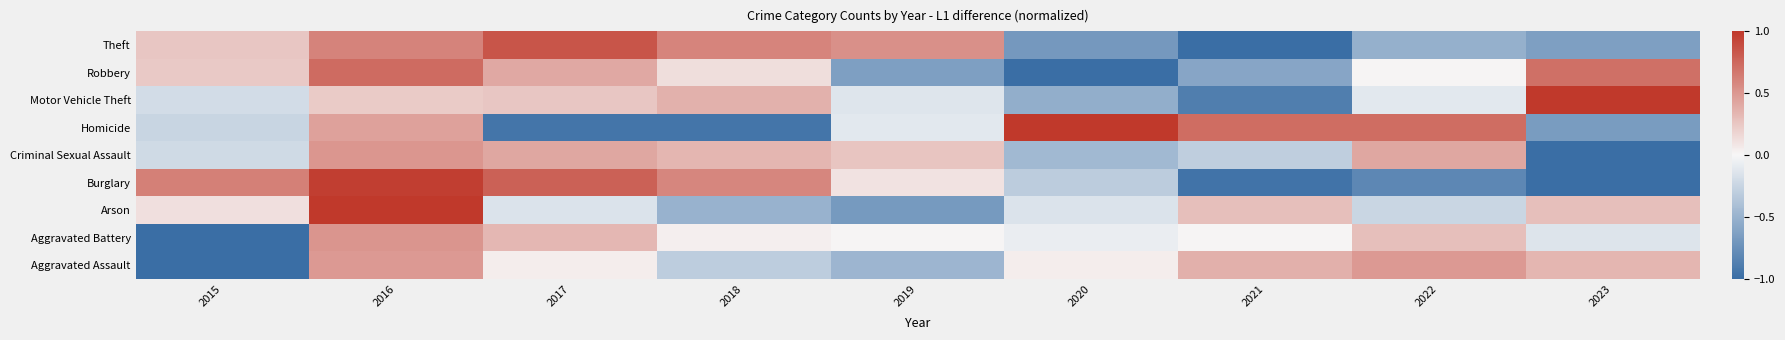

Reading left to right, extract all data points from this chart.

Aggravated Assault: 2015=-1.0	2016=0.5	2017=0.0	2018=-0.3	2019=-0.5	2020=0.0	2021=0.4	2022=0.5	2023=0.3
Aggravated Battery: 2015=-1.0	2016=0.5	2017=0.3	2018=0.0	2019=0.0	2020=-0.1	2021=0.0	2022=0.3	2023=-0.1
Arson: 2015=0.1	2016=1.0	2017=-0.1	2018=-0.5	2019=-0.7	2020=-0.1	2021=0.3	2022=-0.2	2023=0.3
Burglary: 2015=0.6	2016=1.0	2017=0.8	2018=0.6	2019=0.1	2020=-0.3	2021=-1.0	2022=-0.8	2023=-1.0
Criminal Sexual Assault: 2015=-0.2	2016=0.5	2017=0.4	2018=0.3	2019=0.3	2020=-0.4	2021=-0.3	2022=0.4	2023=-1.0
Homicide: 2015=-0.2	2016=0.4	2017=-0.9	2018=-0.9	2019=-0.1	2020=1.0	2021=0.7	2022=0.7	2023=-0.7
Motor Vehicle Theft: 2015=-0.2	2016=0.2	2017=0.3	2018=0.4	2019=-0.1	2020=-0.5	2021=-0.9	2022=-0.1	2023=1.0
Robbery: 2015=0.2	2016=0.7	2017=0.4	2018=0.1	2019=-0.6	2020=-1.0	2021=-0.6	2022=0.0	2023=0.7
Theft: 2015=0.3	2016=0.6	2017=0.8	2018=0.6	2019=0.5	2020=-0.7	2021=-1.0	2022=-0.5	2023=-0.6